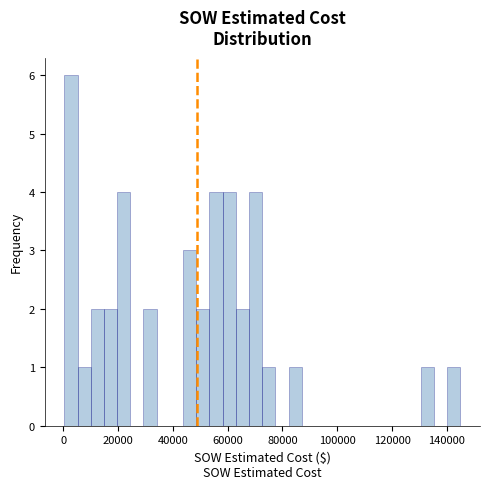

Around what value on the x-axis is the tallest bar? Give the approximate position of its centre, as read against the axis.

2000